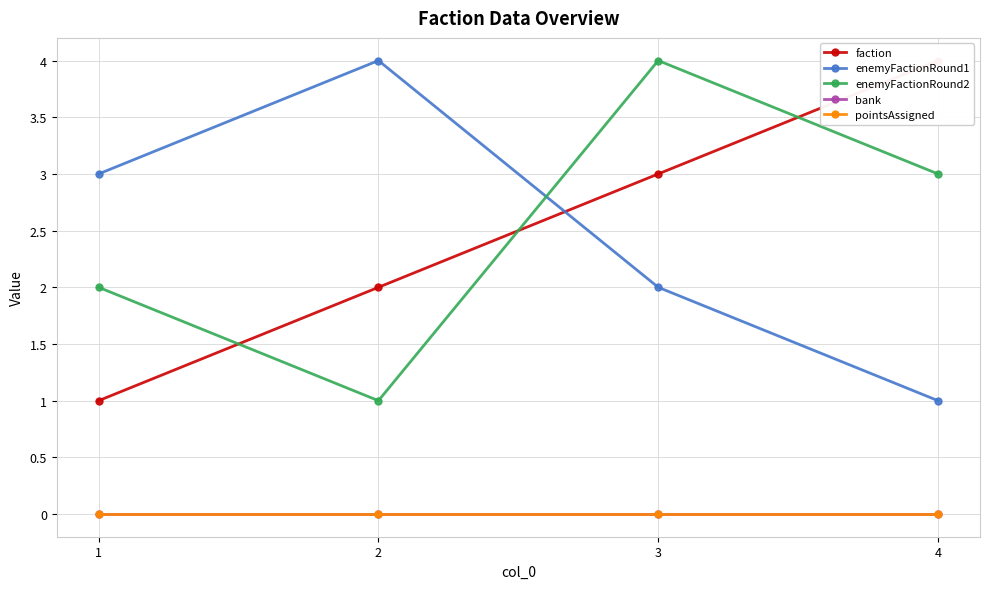

Which has a higher value, 2 or 4?

4